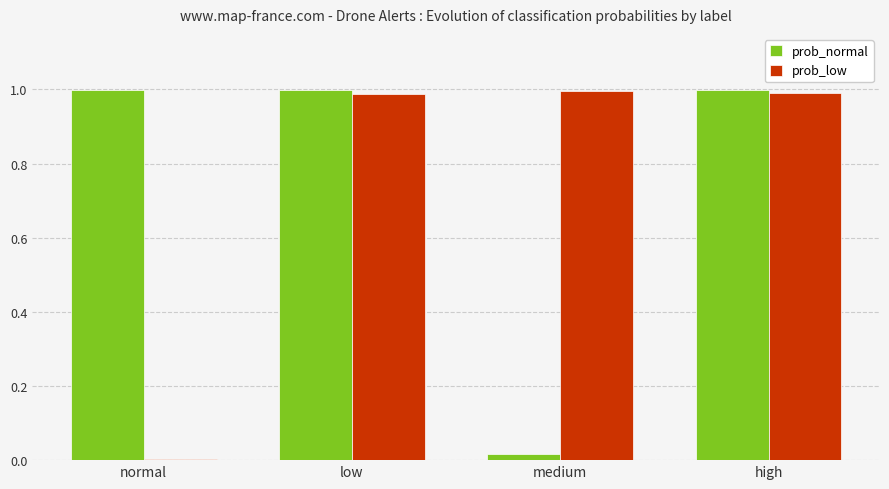

At which label is prob_normal closest to 0?

medium